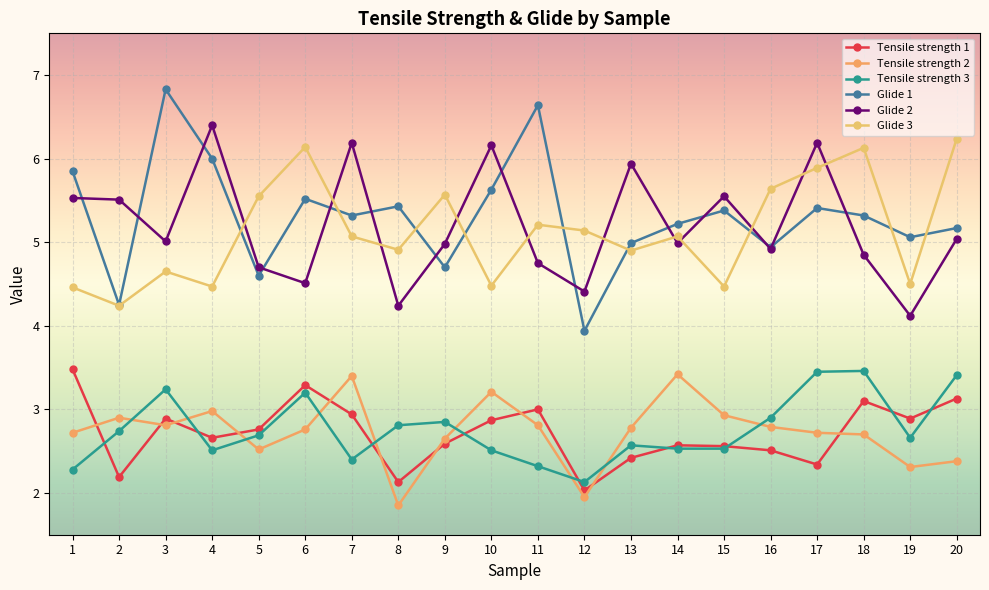

Where do Tensile strength 1 and Tensile strength 2 first cross each other?

1 and 2